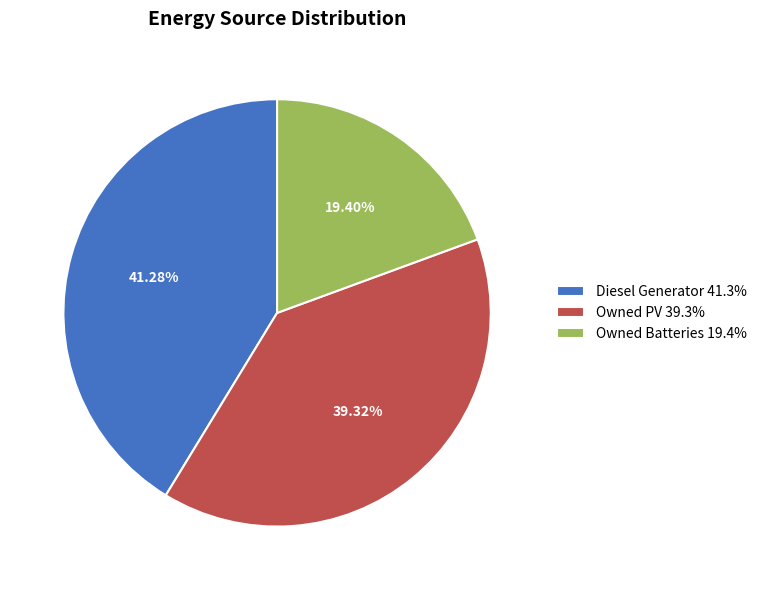

What percentage do Diesel Generator and Owned Batteries together represent?

60.7%